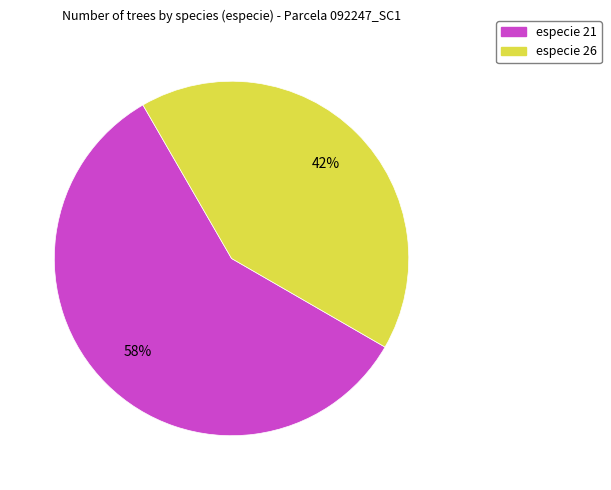

Is the sum of especie 26 and especie 21 greater than half?

Yes